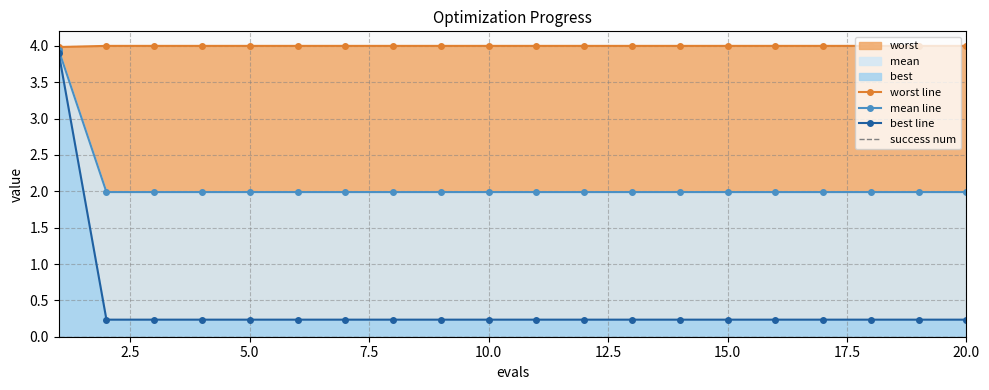

What is the difference between the maximum and minimum values in the best line series?

3.7